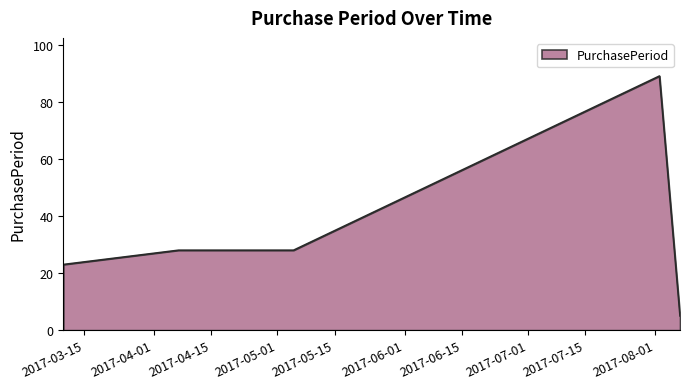

What is the difference between the maximum and minimum values?

84